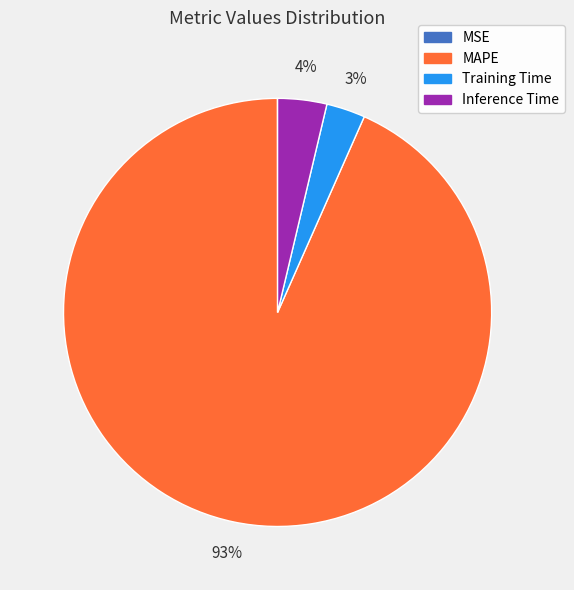

Which category has the biggest portion of the pie?

MAPE